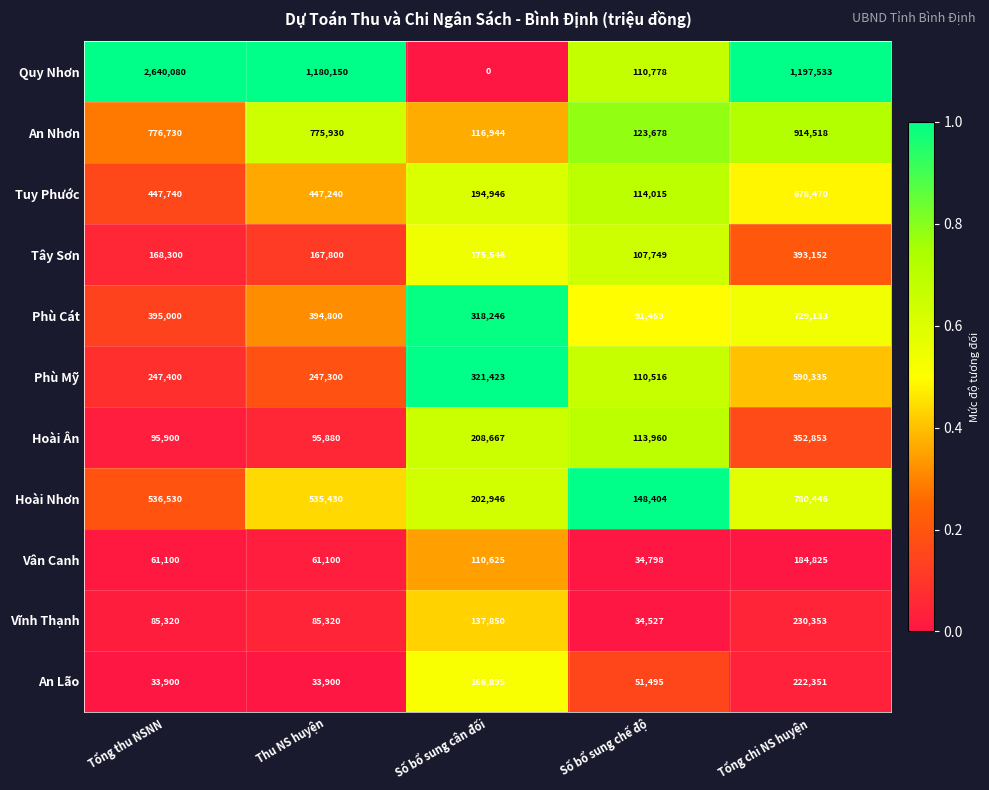

At how many categories does at least one series exceed 430420?

3